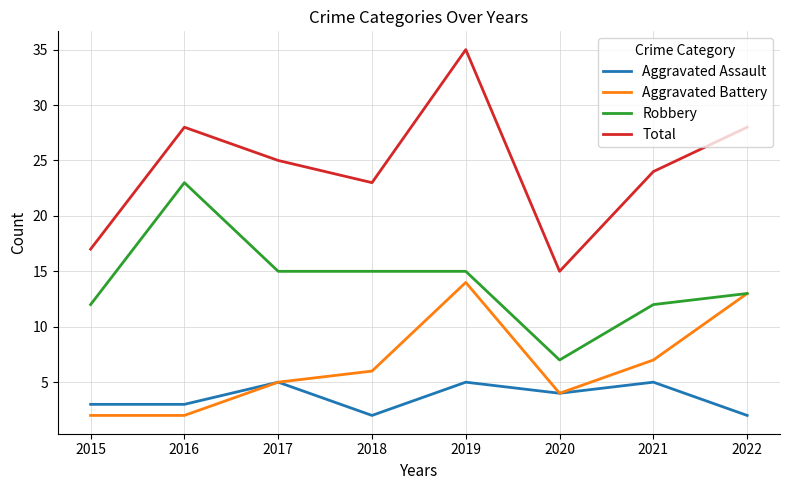

What is the spread (max minus min) of values at 2017?

20